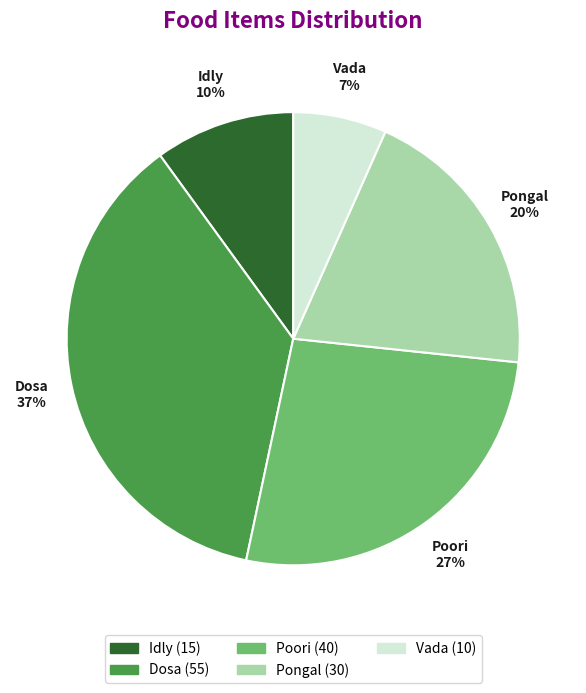

How many segments does this pie chart have?

5